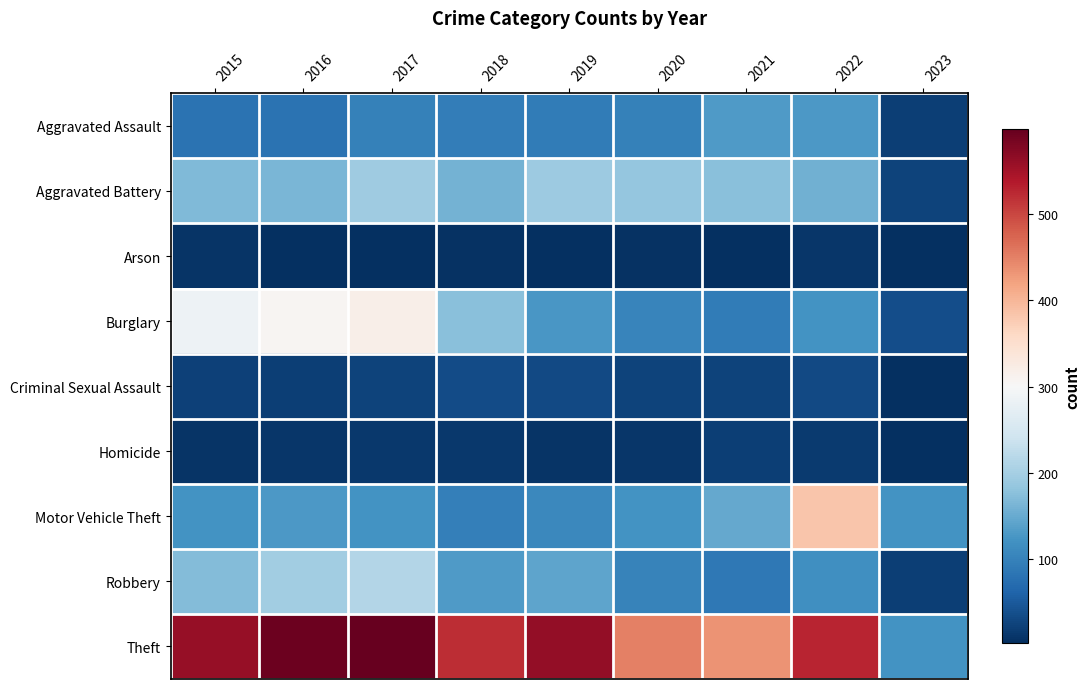

How many distinct data groups are displayed?

9